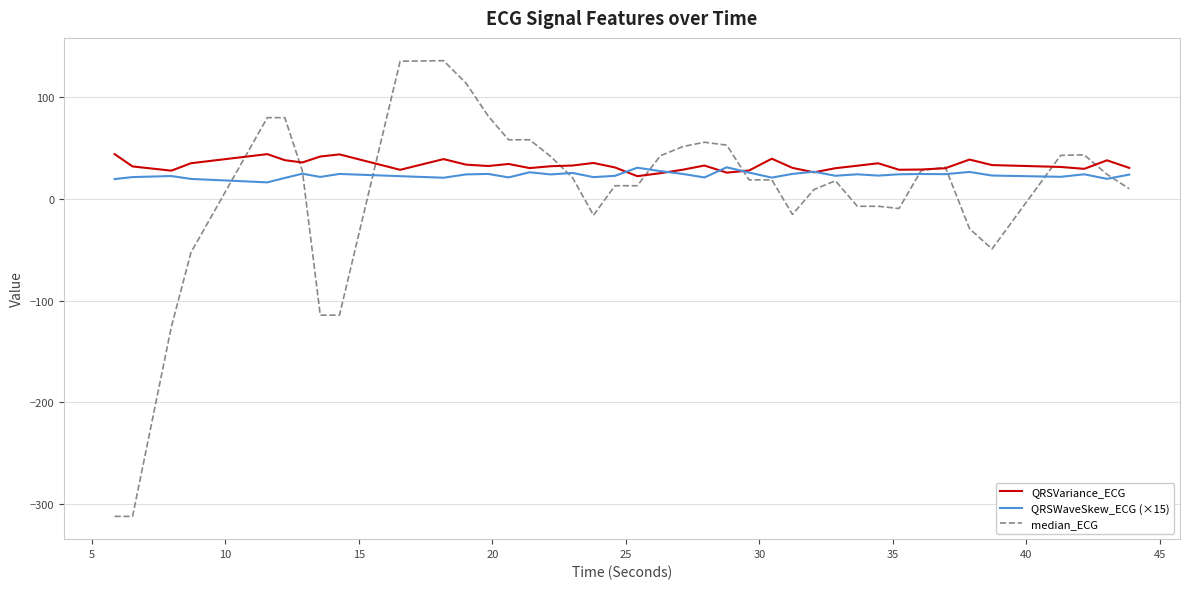

What is the minimum value shown in the chart?

-312.0